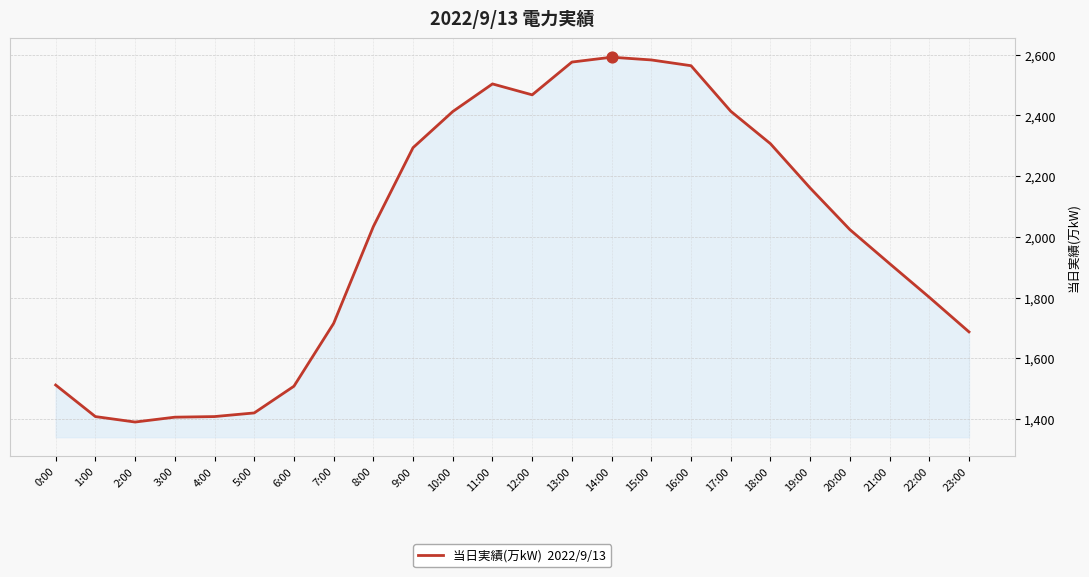

Approximately how many times larger is the value at 13:00 compared to 4:00?

1.8